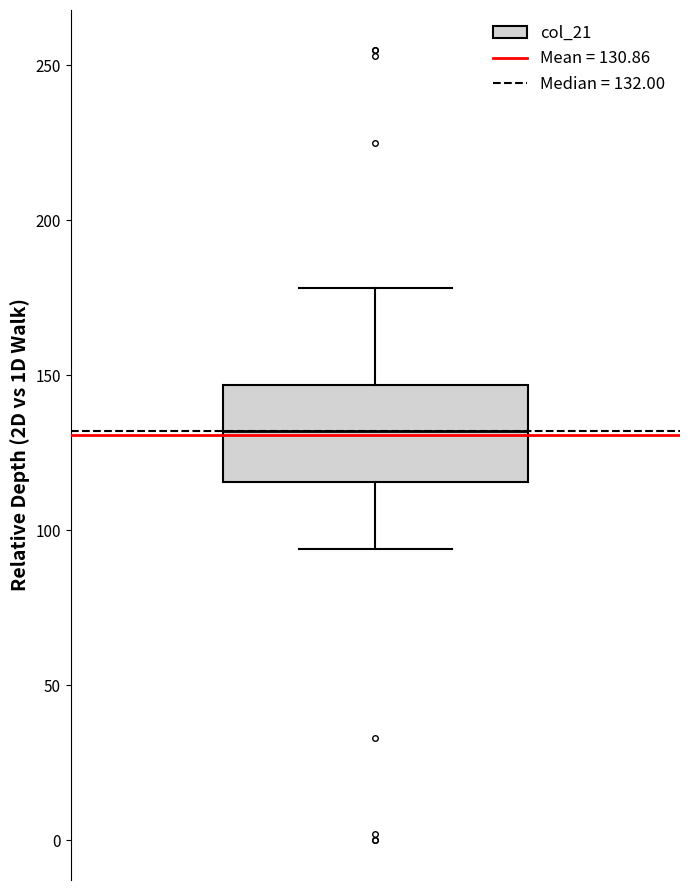

Read this box plot against the y-axis: the position of the median line, the range covered by the box, and the ends of both whiskers. The values are not printed on the chart, so give them approximately, as read against the axis.

median 130, box 115 to 145, whiskers 95 to 180